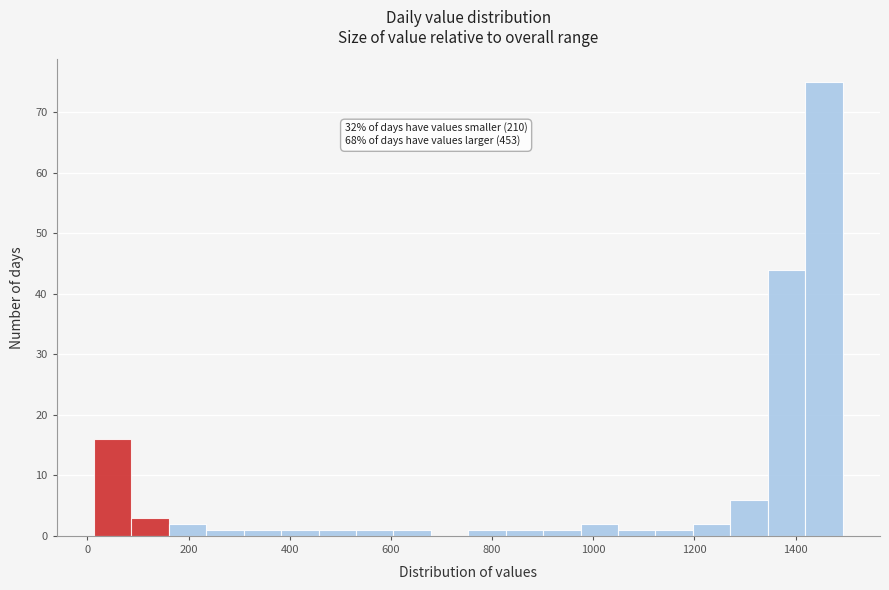

Read against the x-axis, roughly where is the centre of the tallest bar?

1460